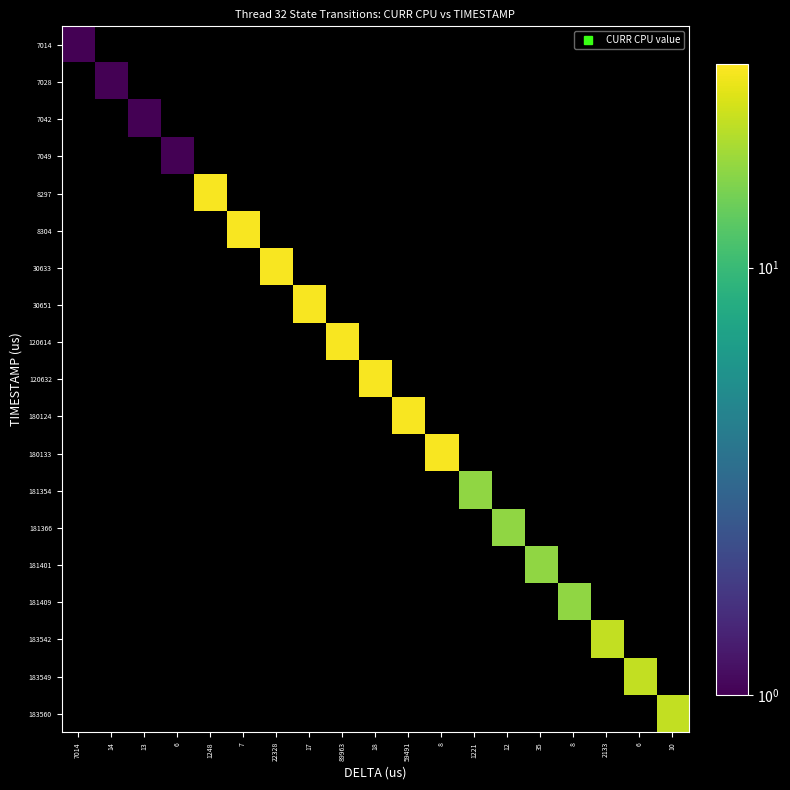

Rank the series by their maximum value, from lowest to highest.

7014, 7028, 7042, 7049, 181354, 181366, 181401, 181409, 183542, 183549, 183560, 8297, 8304, 30633, 30651, 120614, 120632, 180124, 180133